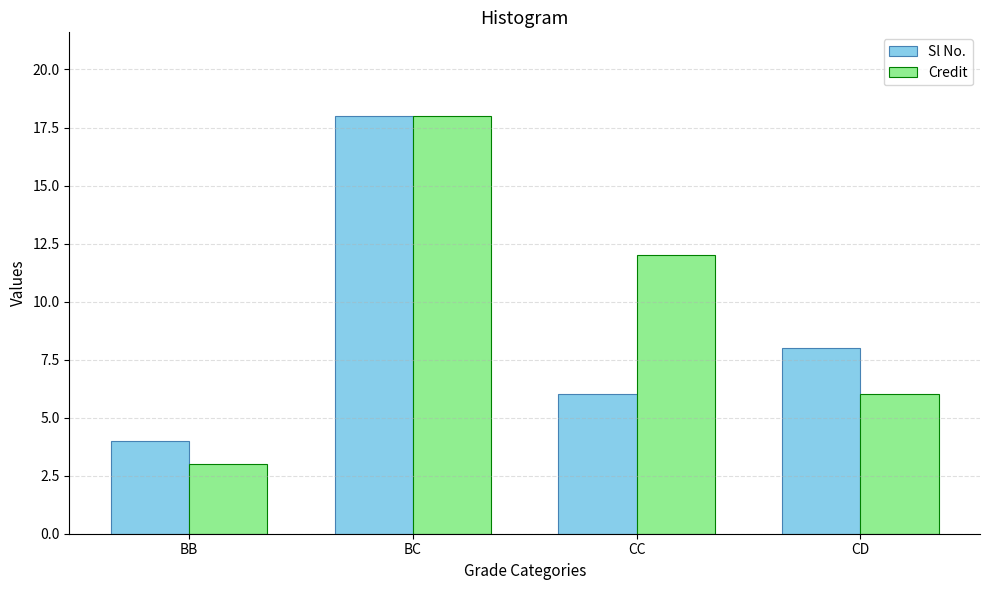

Which series has the widest spread of values?

Credit